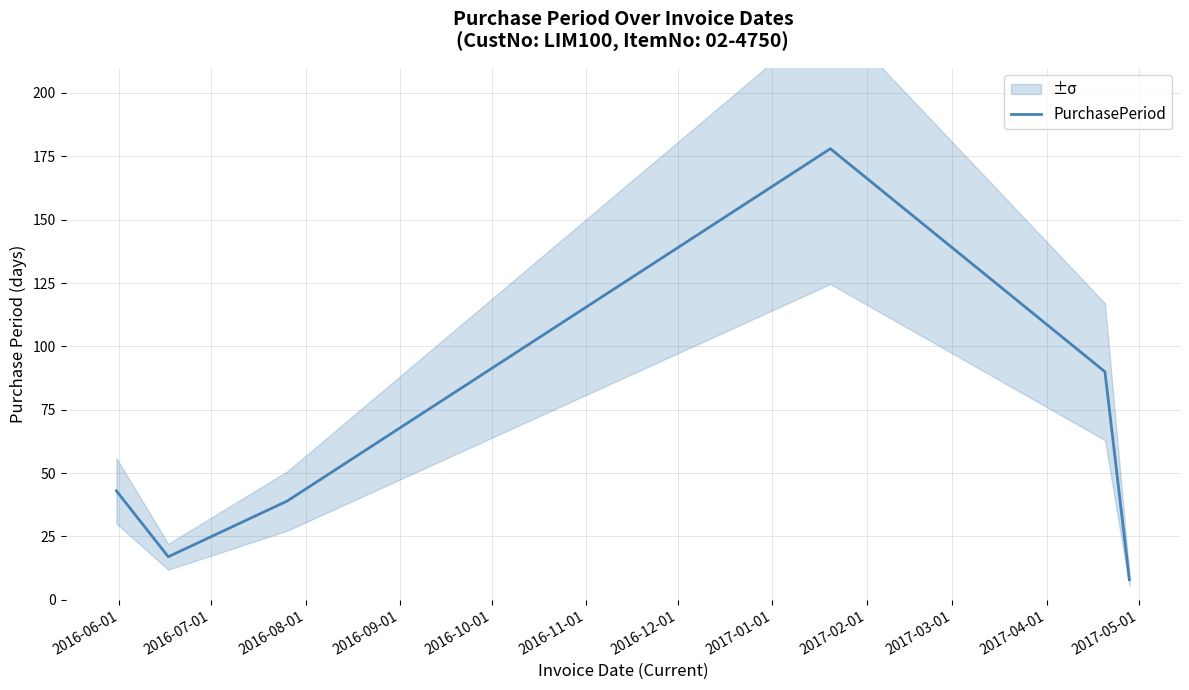

What is the highest value of the PurchasePeriod series?

178